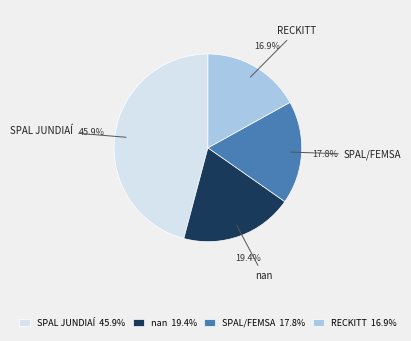

Which has a higher value, RECKITT or SPAL/FEMSA?

SPAL/FEMSA